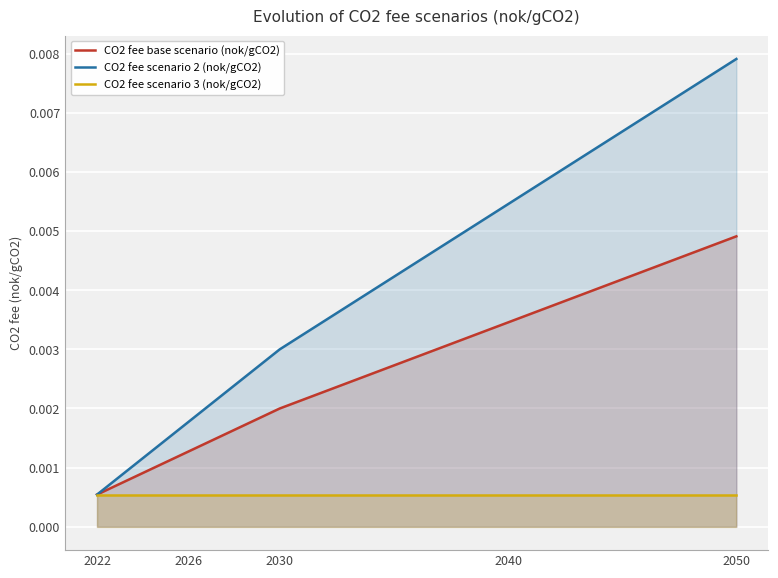

Count the CO2 fee base scenario (nok/gCO2) values in the range 0 to 1.

5